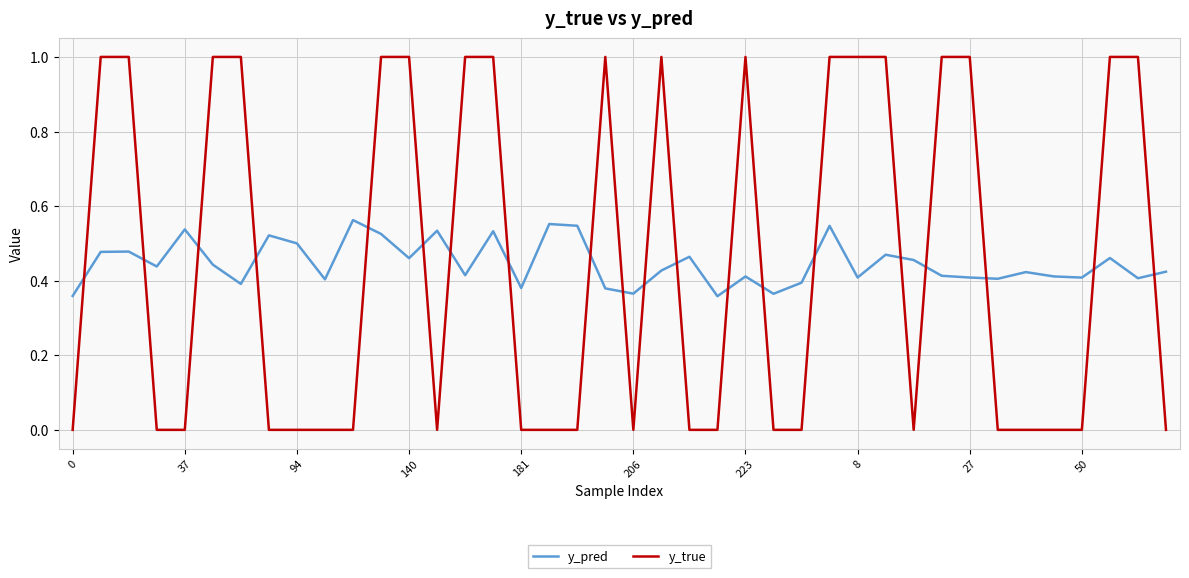

What is the greatest value displayed?

1.0